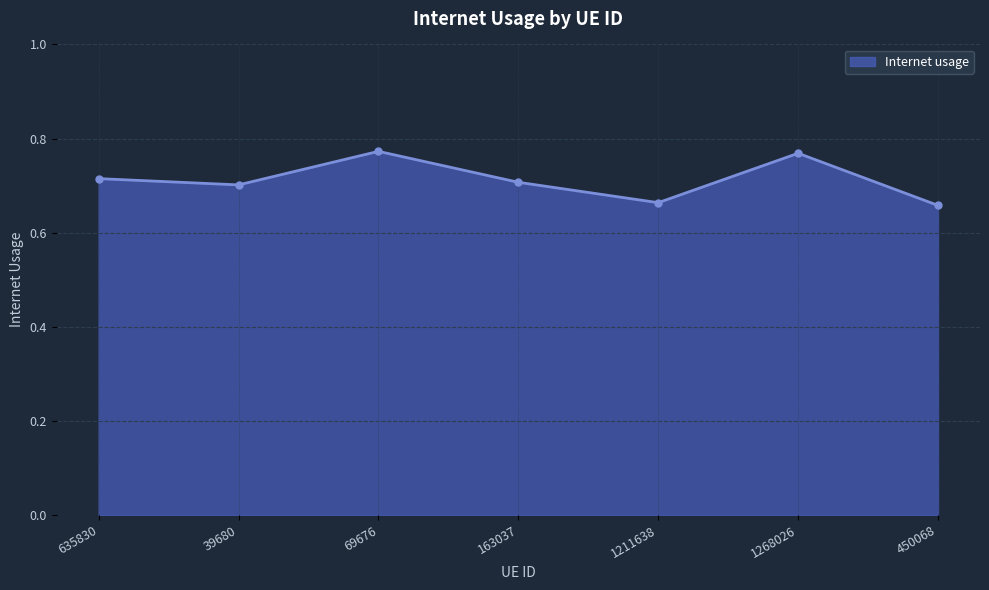

True or false: the data has more than 0 interior local peaks.

True